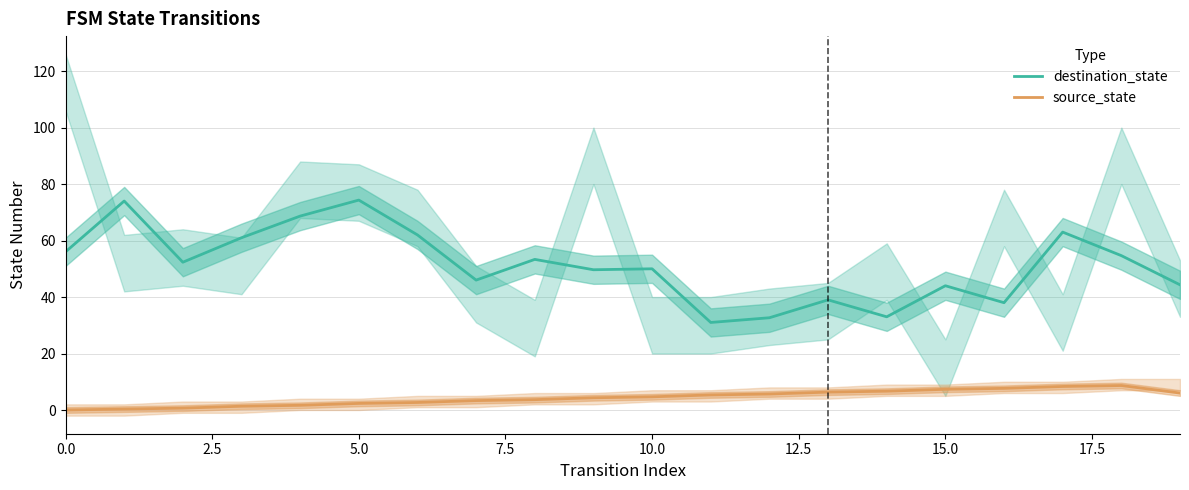

True or false: destination_state and source_state cross at least once.

False